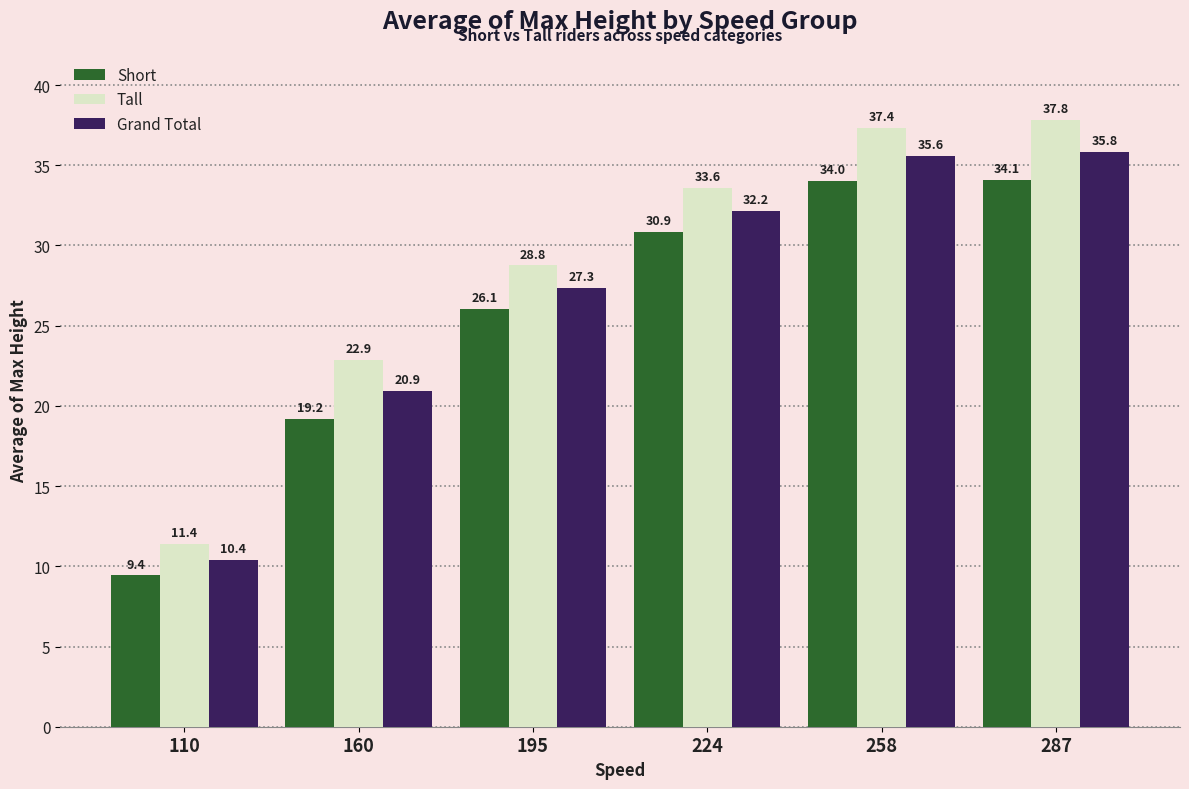

What is the difference between the maximum and minimum values in the Short series?

24.6